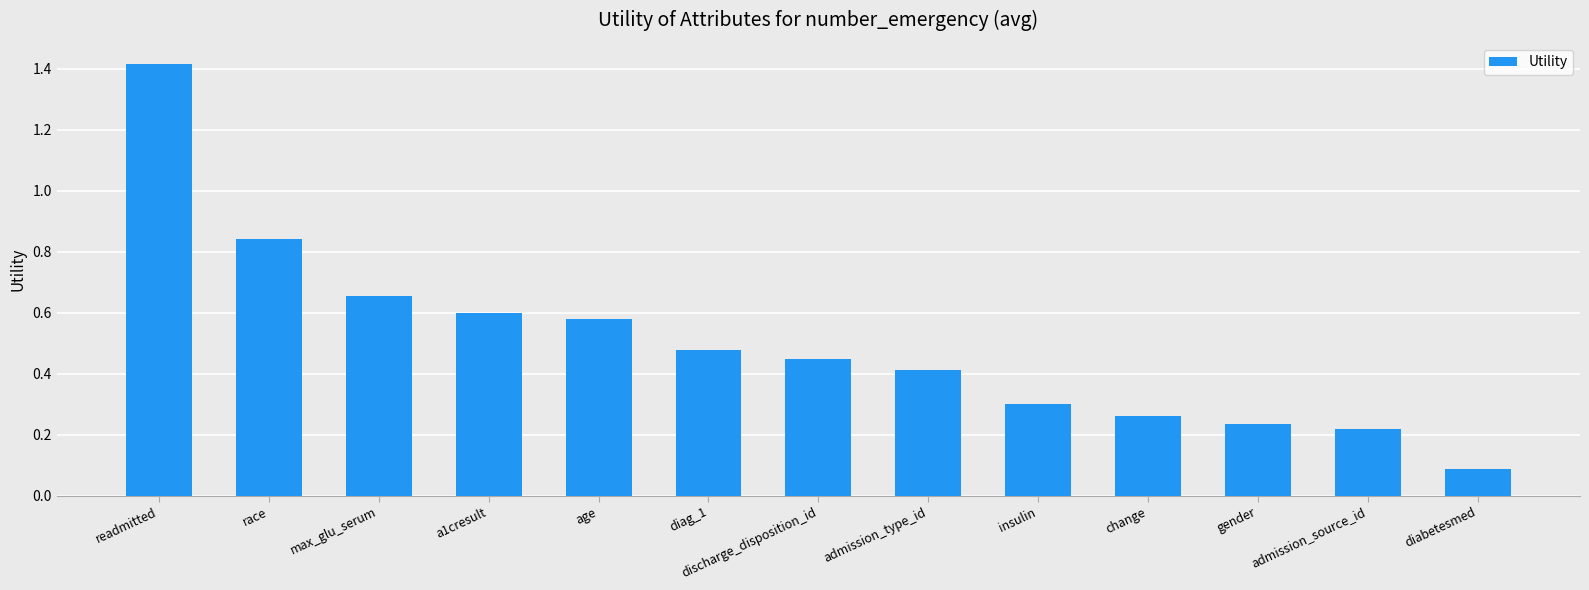

List the labels in order of value, largest first.

readmitted, race, max_glu_serum, a1cresult, age, diag_1, discharge_disposition_id, admission_type_id, insulin, change, gender, admission_source_id, diabetesmed